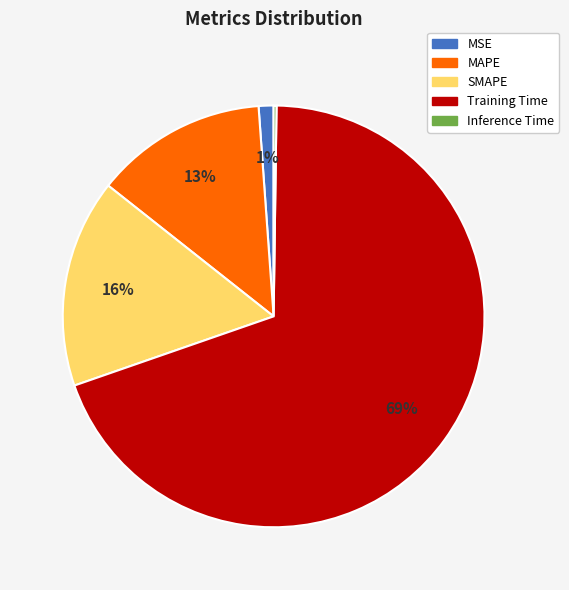

Is it true that Training Time is 57% of the pie?

False